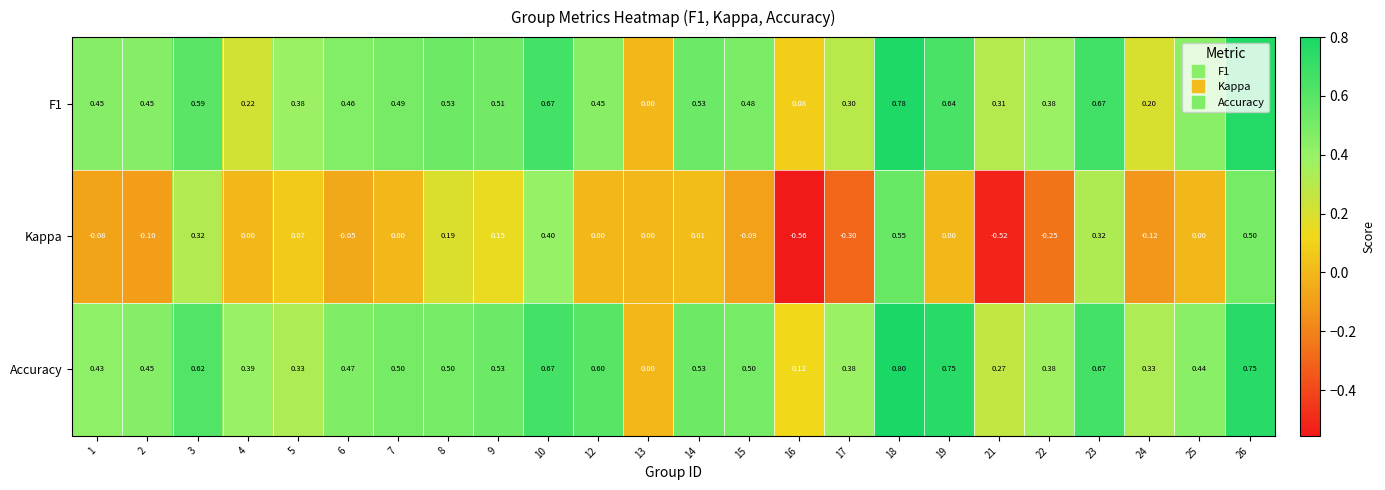

At 3, list the series in order from smallest to largest.

Kappa, F1, Accuracy